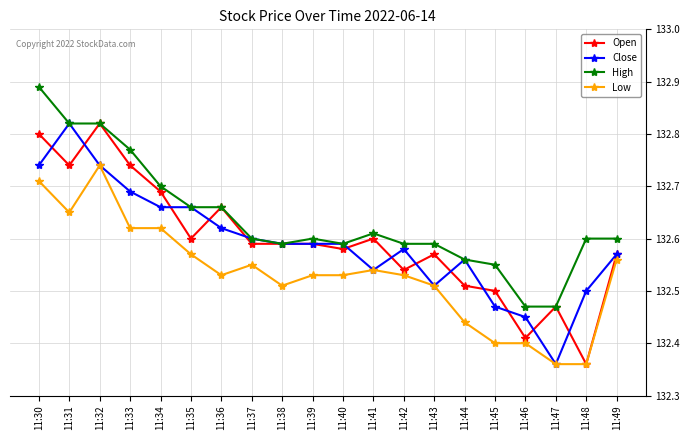

Which series has the largest total across all categories?

High